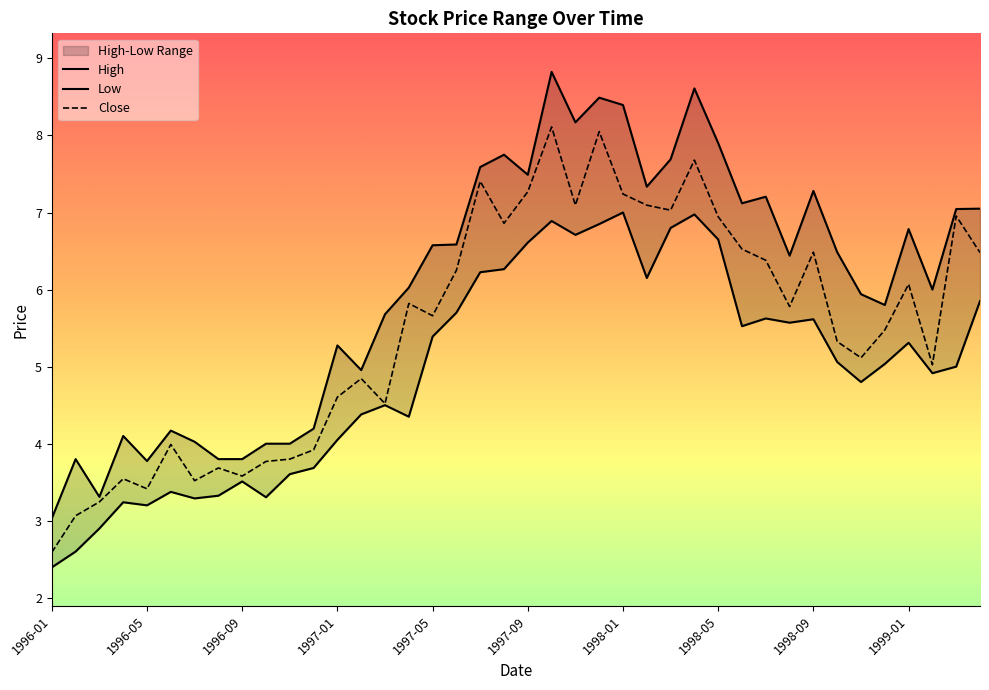

How many values in the High series exceed 6?

22